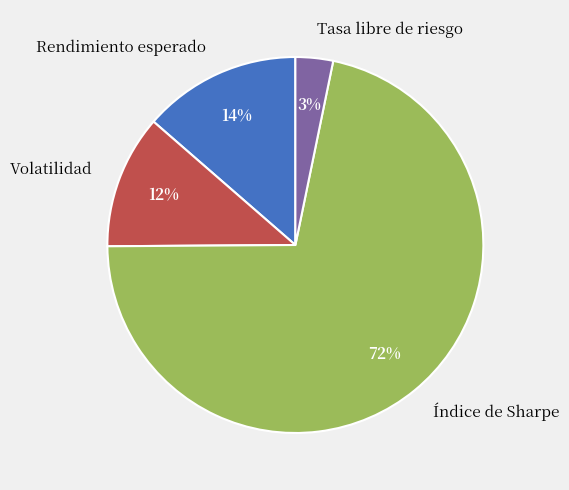

The Volatilidad slice represents 12% of the pie. True or false?

True